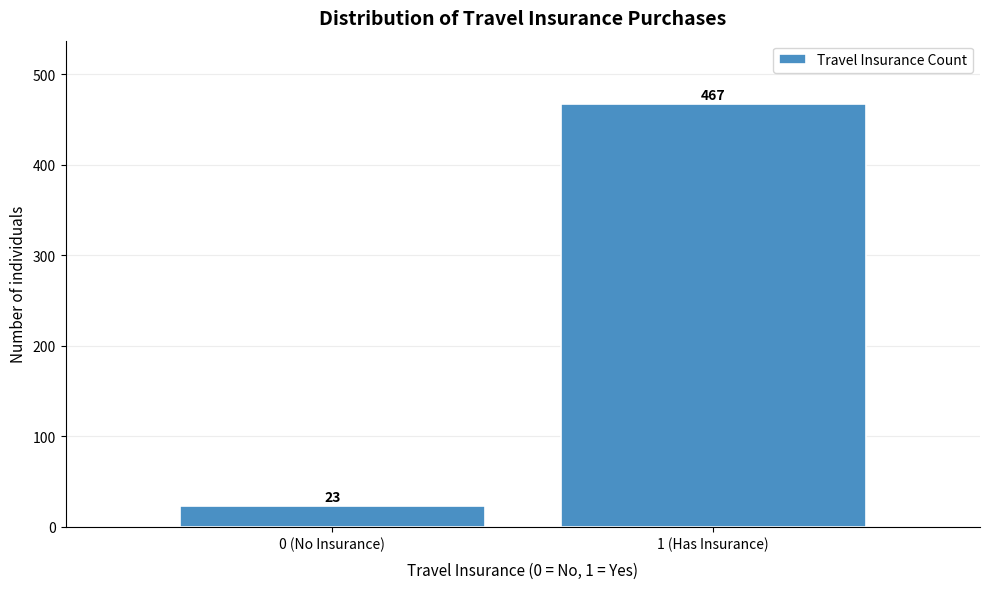

Reading left to right, list all the values displayed in this chart.

0 (No Insurance)=23	1 (Has Insurance)=467